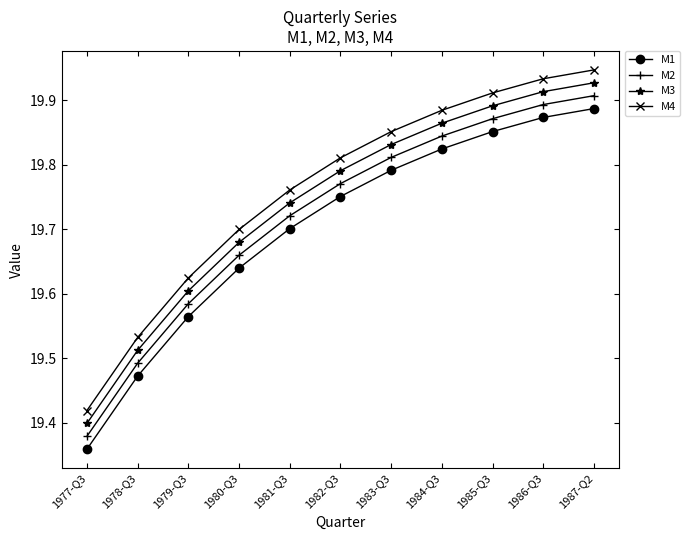

What position from the left is 1984-Q3?

8